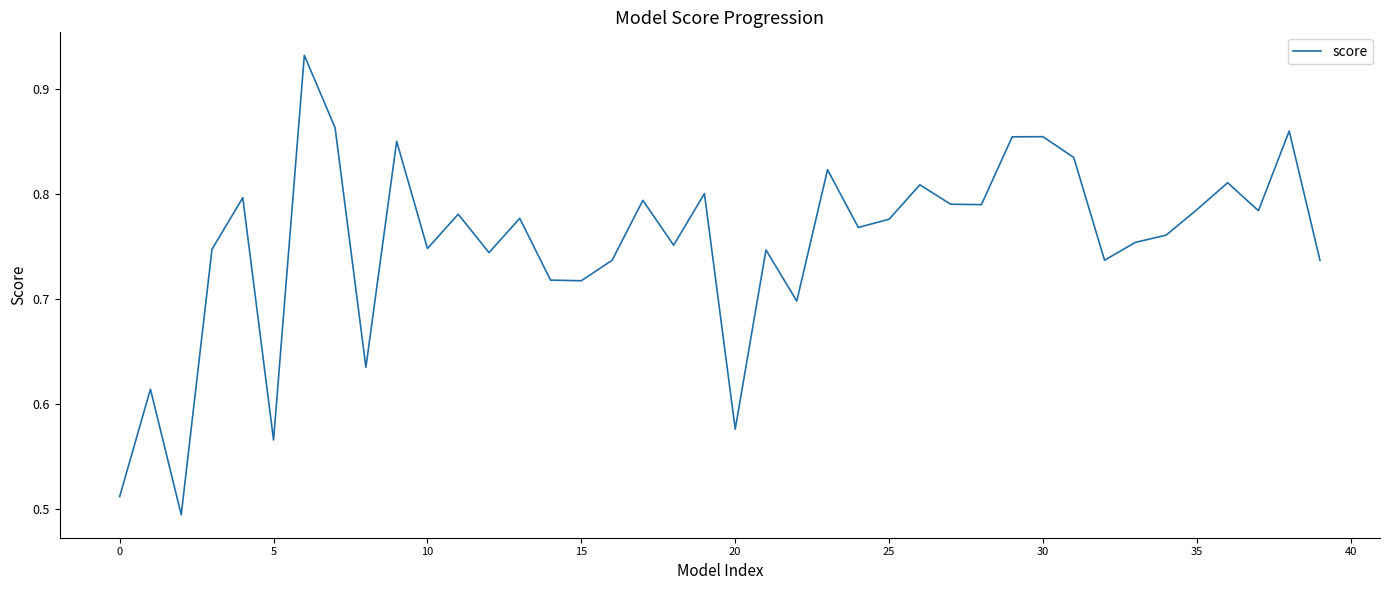

What is the difference between the maximum and minimum values?

0.4